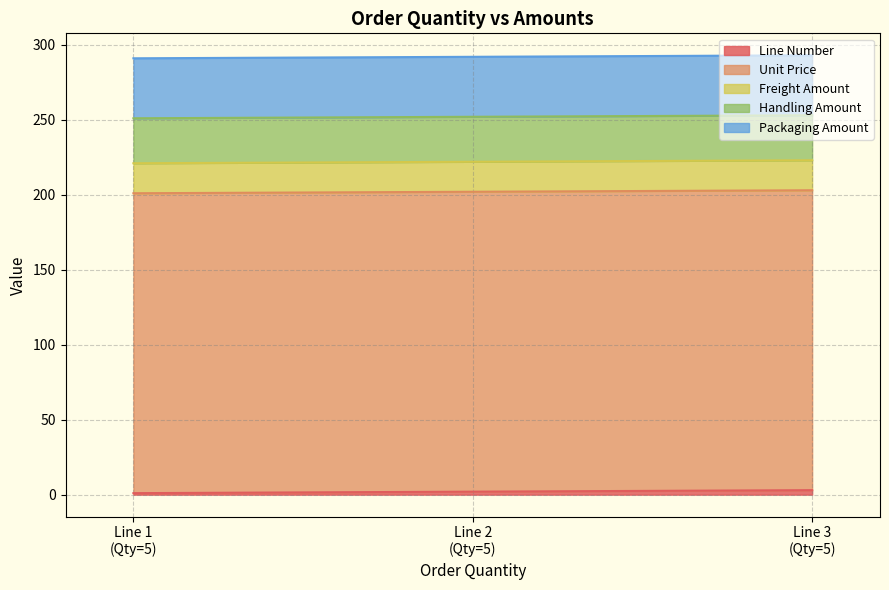

Does the chart display data point markers on the line(s)?

No